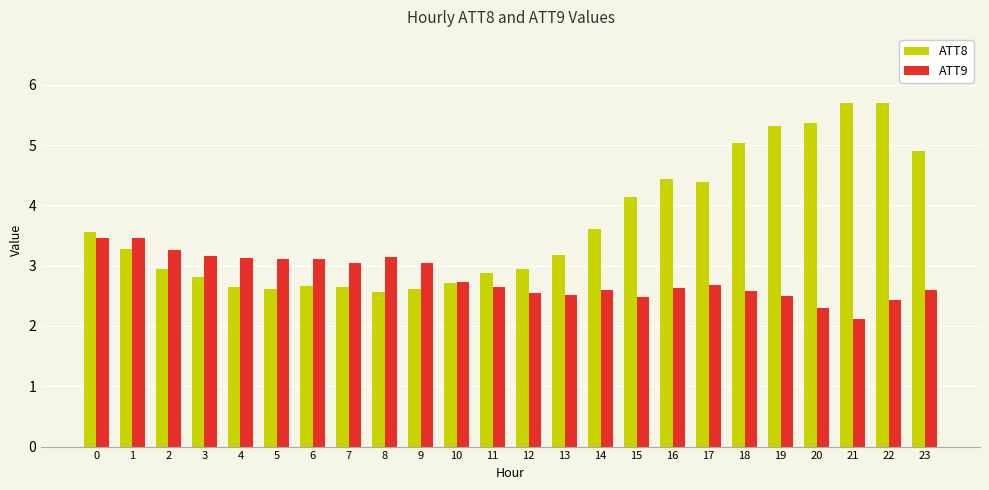

What is the difference between the highest and lowest values at 3?

0.3